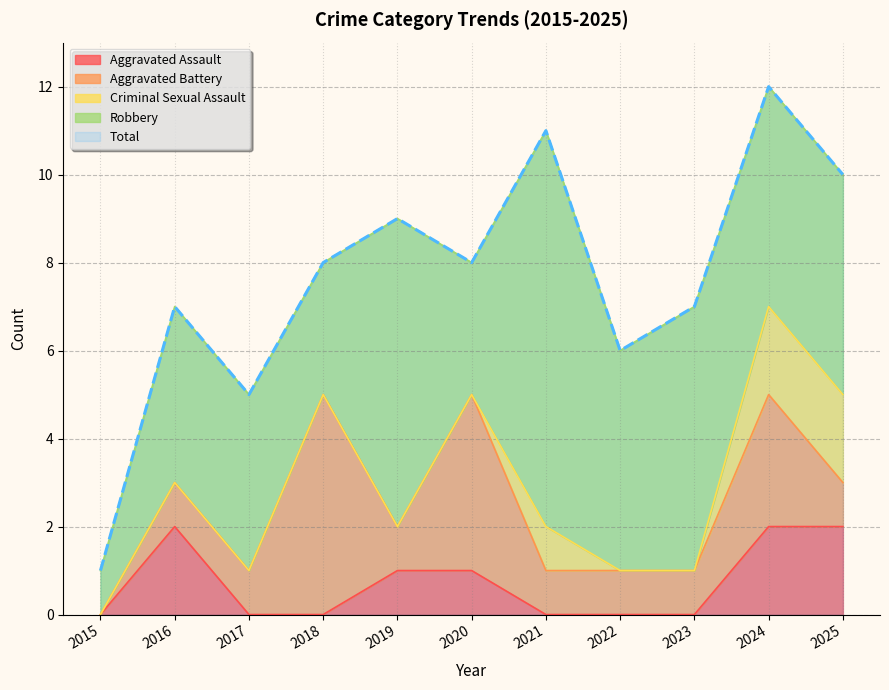

What is the difference between the maximum and second lowest values in the Aggravated Battery series?

4